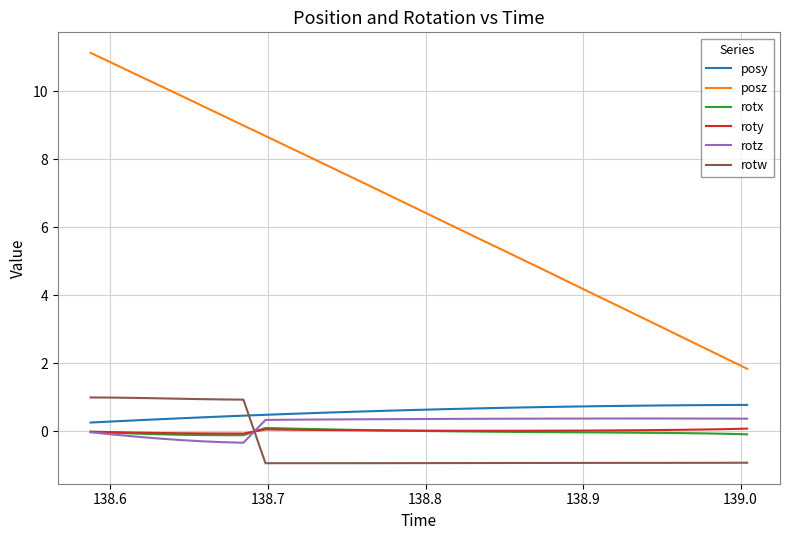

True or false: posz has more than 2 interior local peaks.

False